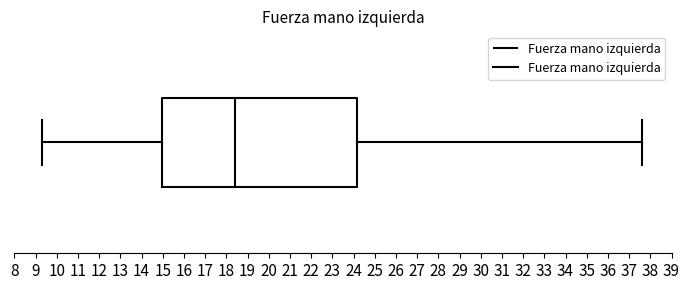

Transcribe this box plot: give where the median line is, the range the box spans, and where the two whiskers end, as read against the x-axis. The values are not printed on the chart, so give them approximately, as read against the axis.

median 18.4, box 15.0 to 24.2, whiskers 9.3 to 37.6